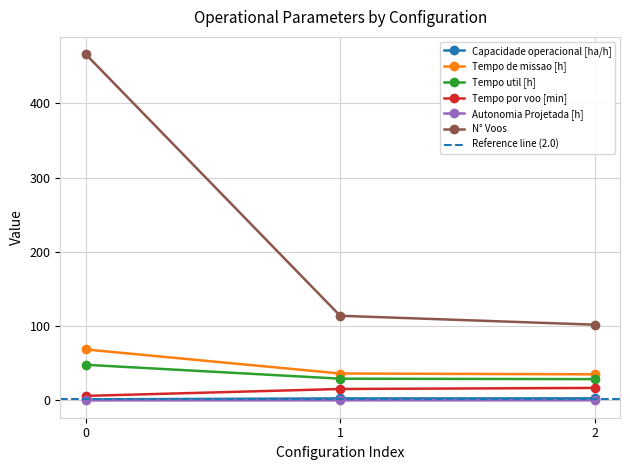

The value of Tempo util [h] at 1 is 29.4. True or false?

True